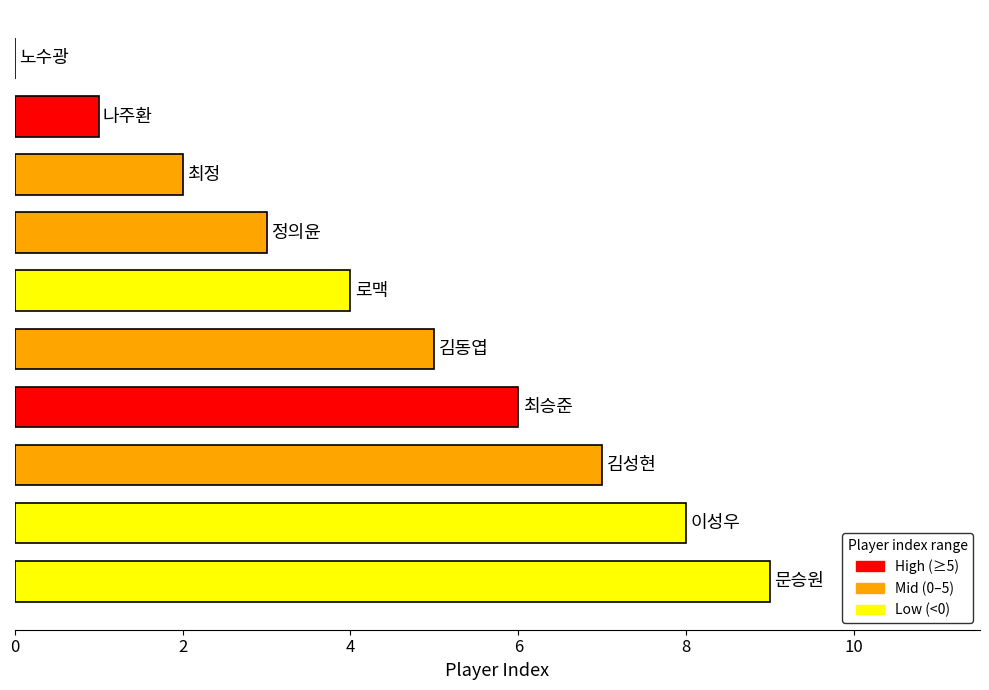

What is the maximum value shown in the chart?

9